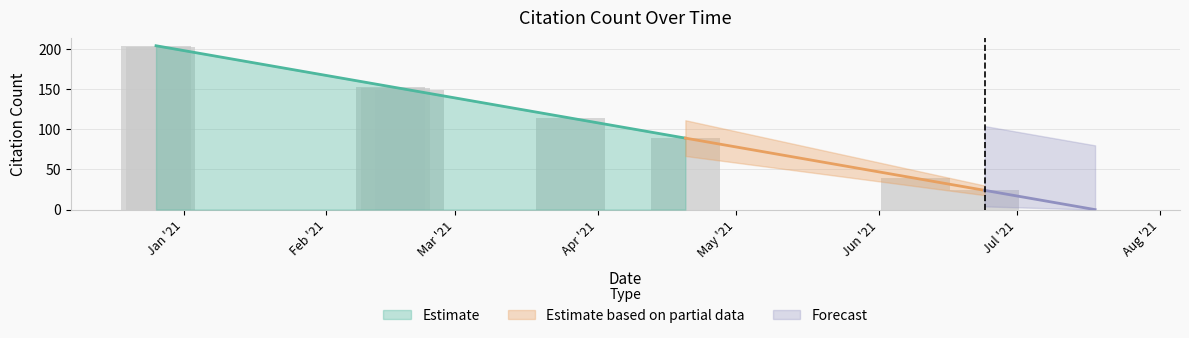

What is the difference between the values at 2021-02-19 and 2021-02-15?

4